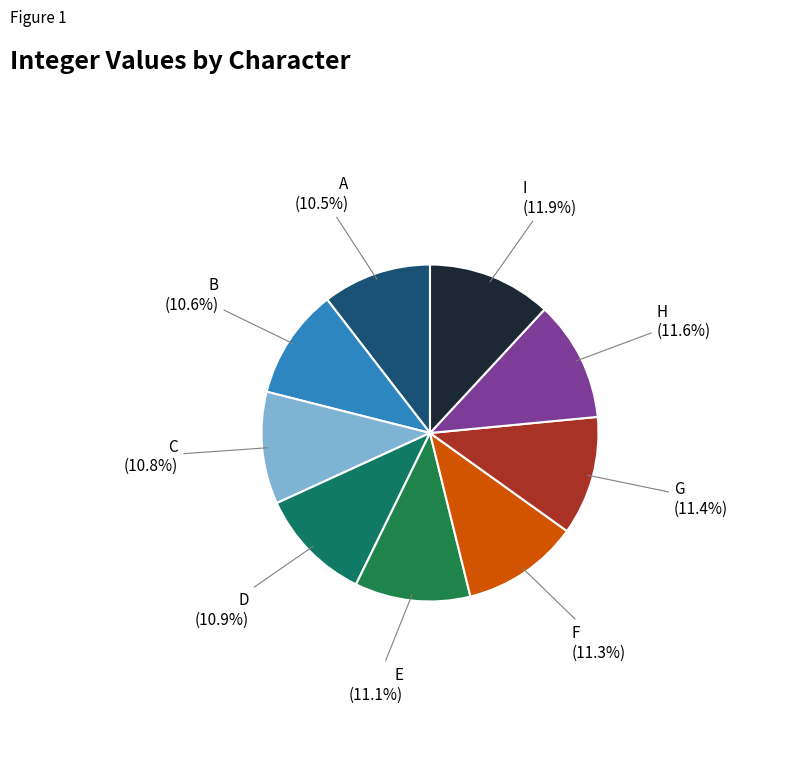

To the nearest percent, what is the combined percentage of D and I?

23%